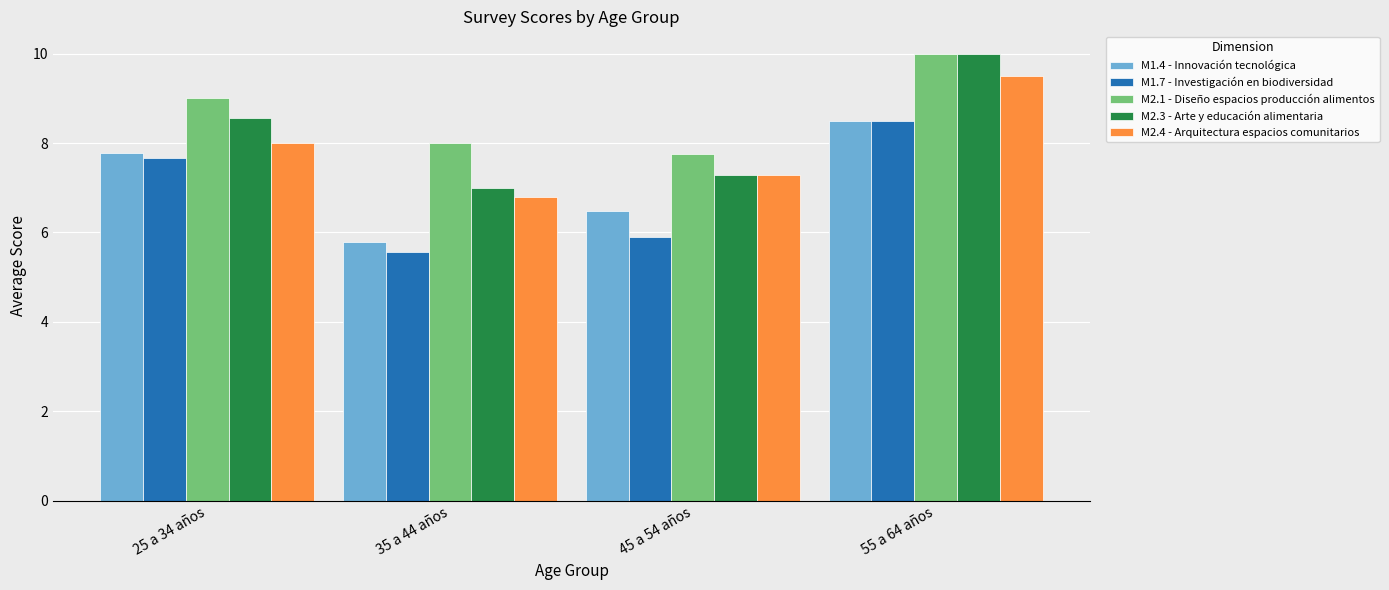

What is the maximum value shown in the chart?

10.0